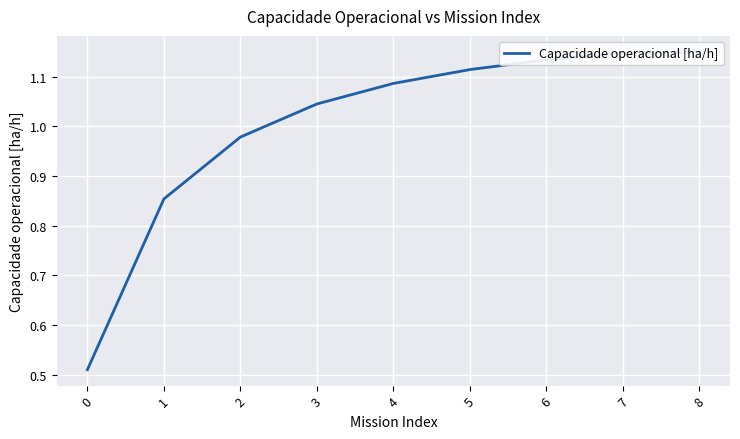

What is the difference between the second highest and minimum values?

0.6